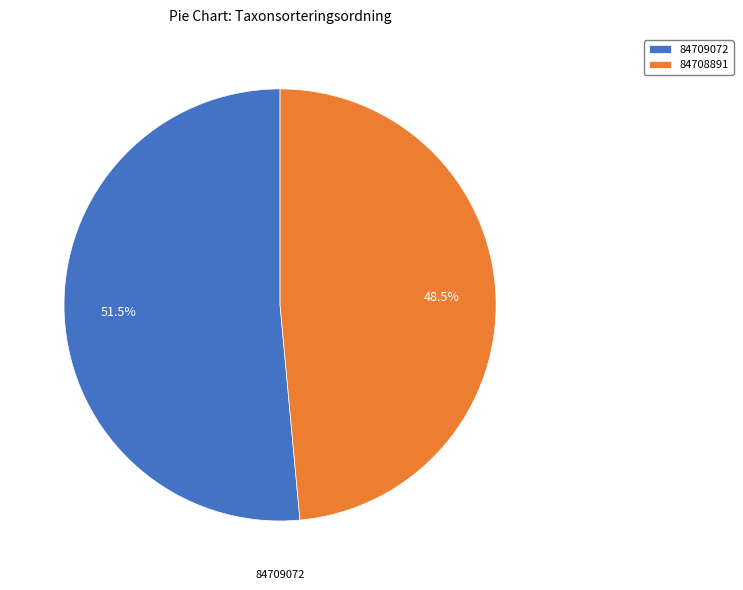

How many slices are in this pie chart?

2